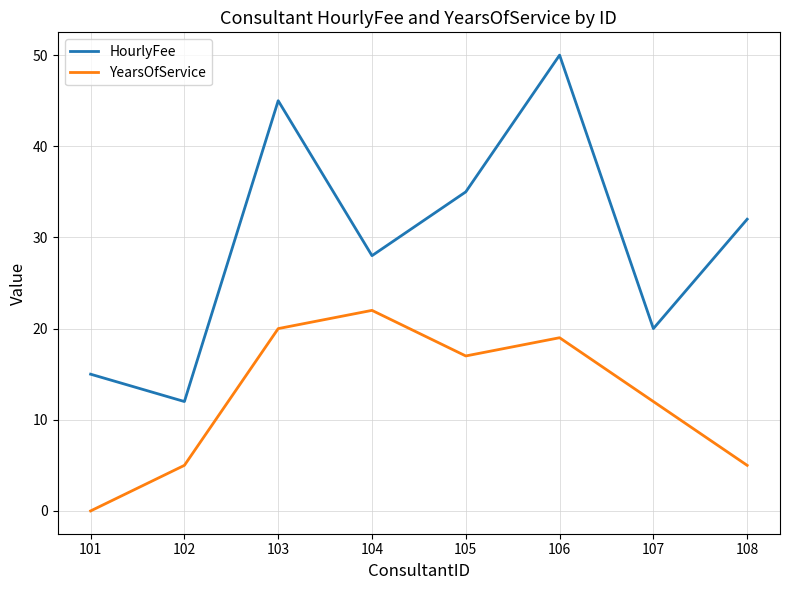

Reading left to right, transcribe all the data shown in this chart.

HourlyFee: 101=15	102=12	103=45	104=28	105=35	106=50	107=20	108=32
YearsOfService: 101=0	102=5	103=20	104=22	105=17	106=19	107=12	108=5